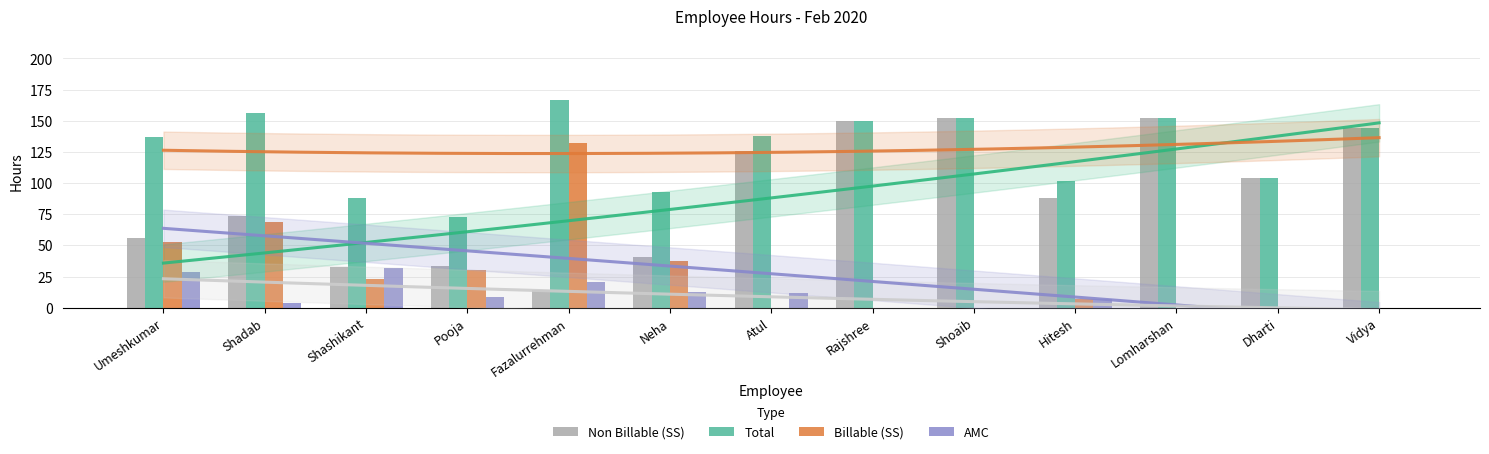

Is it true that AMC equals 32.0 at Shashikant?

True